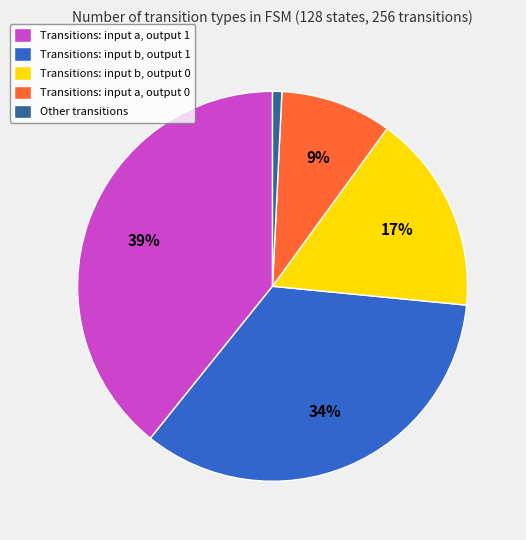

Which slice is the smallest?

Other transitions